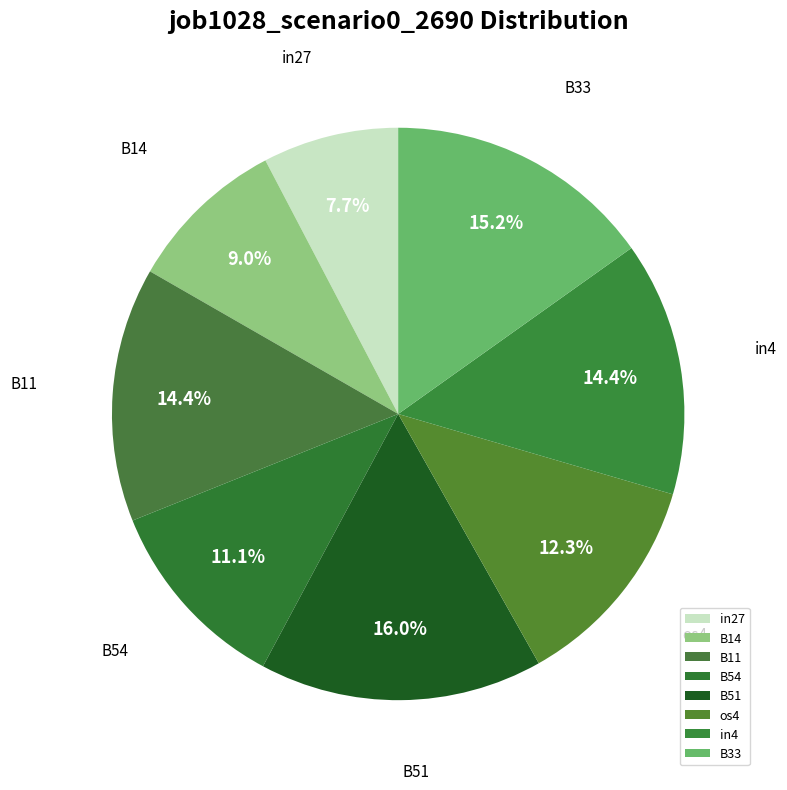

Is there any slice that represents more than half of the pie?

No